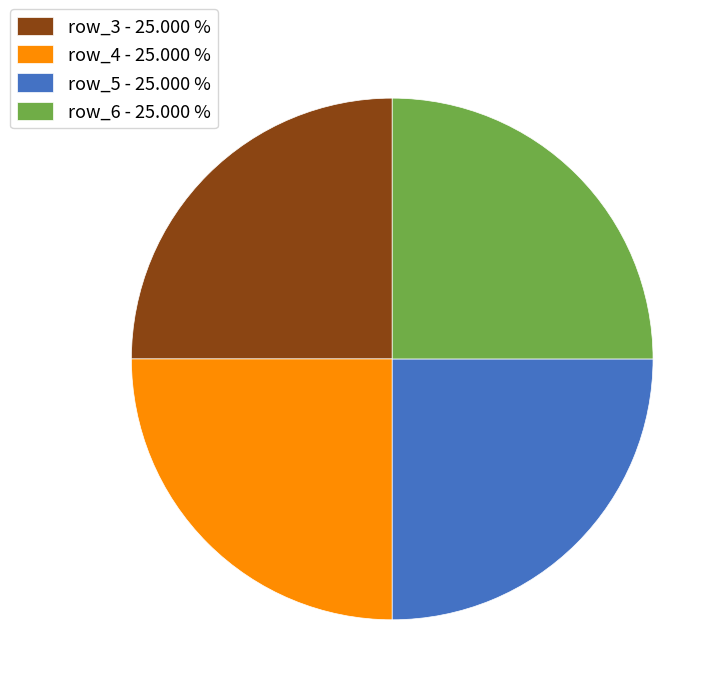

Is row_5 - 25.000 % the majority of the pie?

No